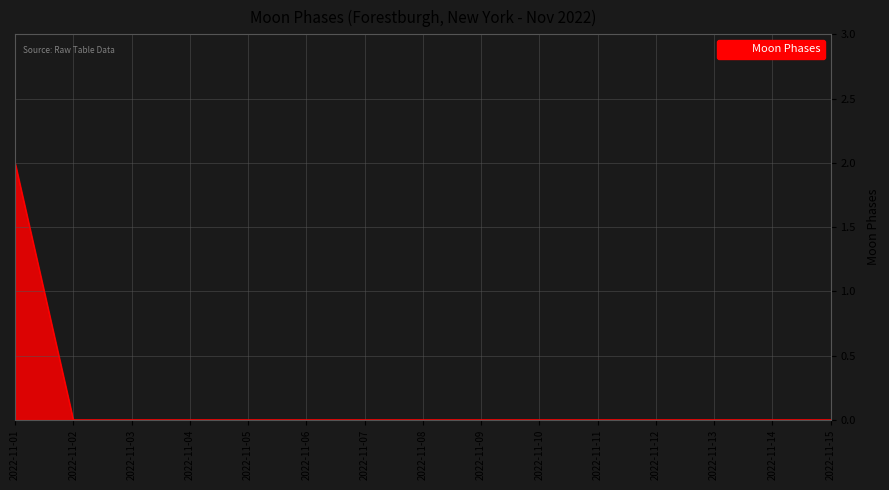

Which label corresponds to the largest value in the chart?

2022-11-01